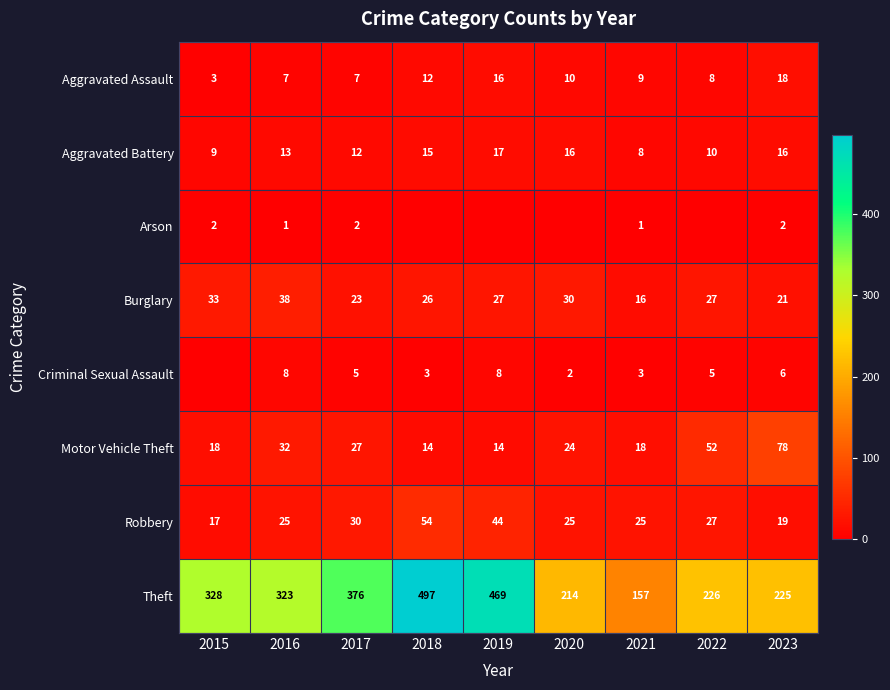

What is the highest value of the Robbery series?

54